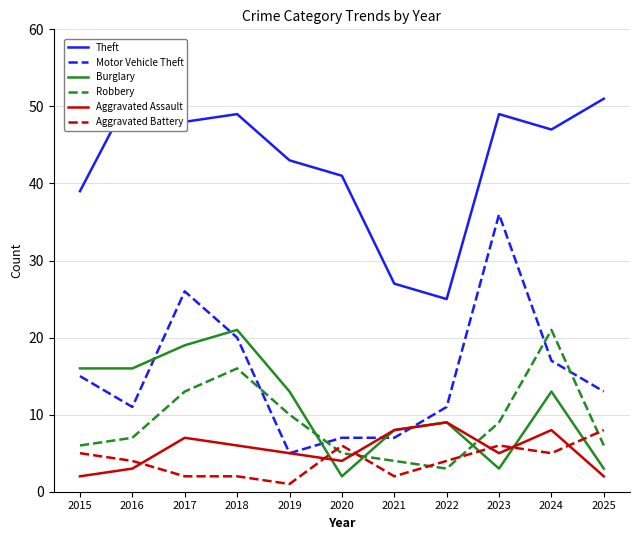

Is it true that Robbery equals 7 at 2020?

False